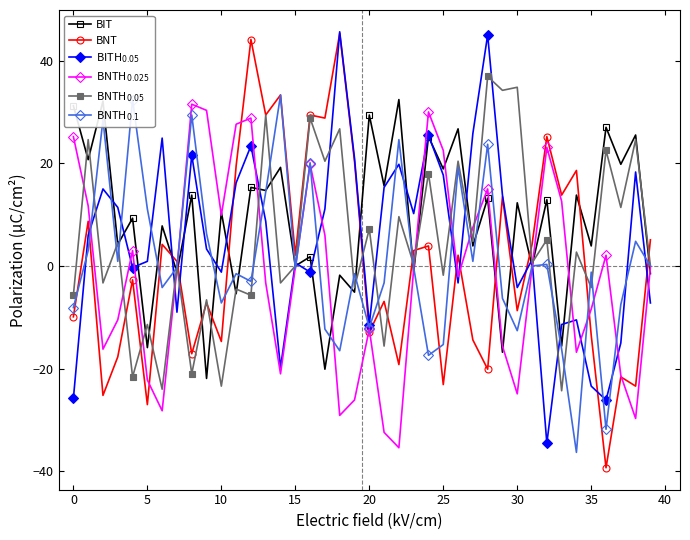

True or false: BIT has more than 0 interior local peaks.

True